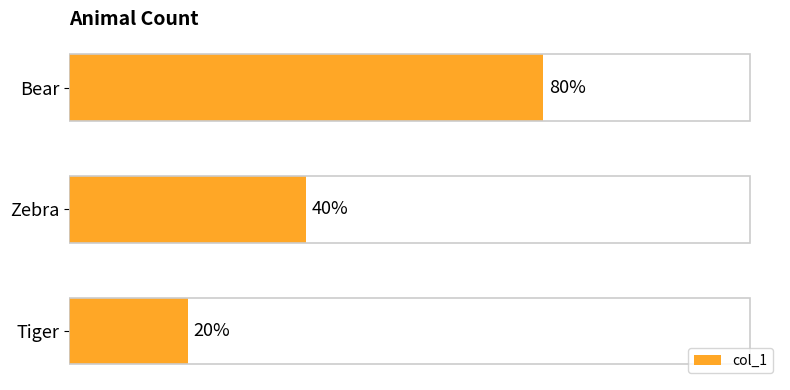

Does the chart contain any negative values?

No